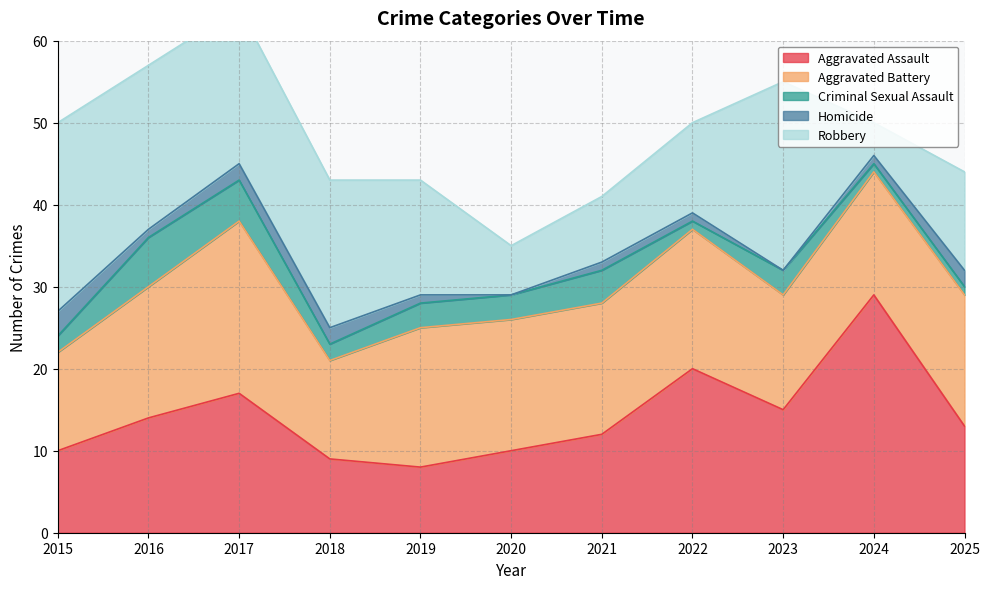

Does the chart display data point markers on the line(s)?

No